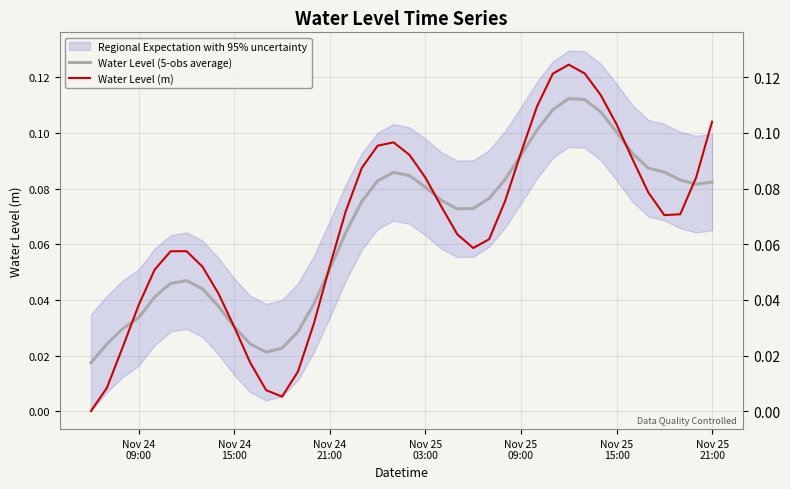

How many times do Water Level (m) and Water Level (5-obs average) cross each other?

7